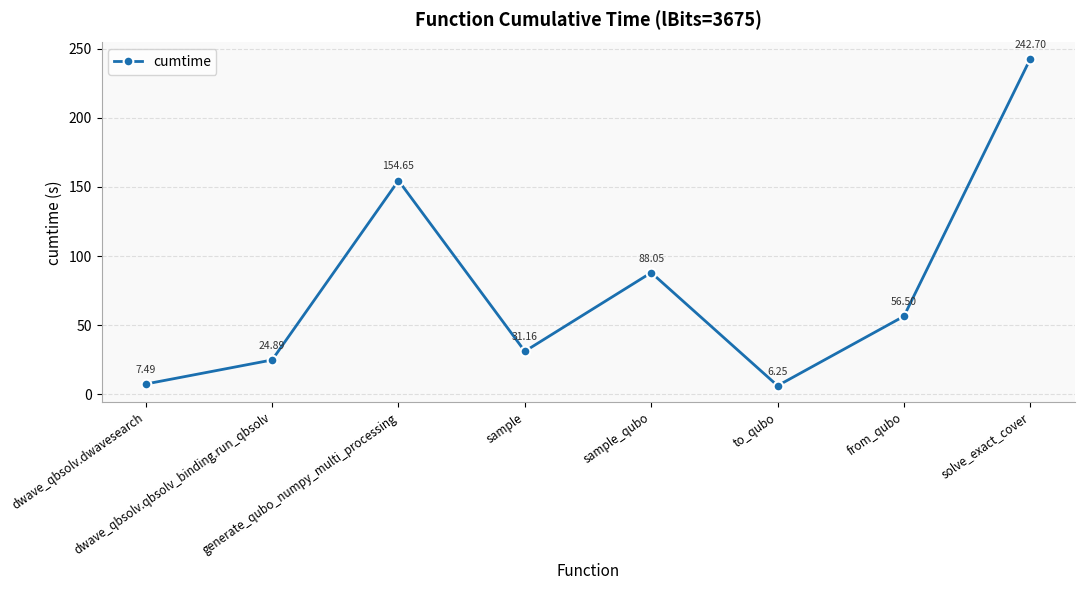

True or false: the data has more than 2 interior local peaks.

False